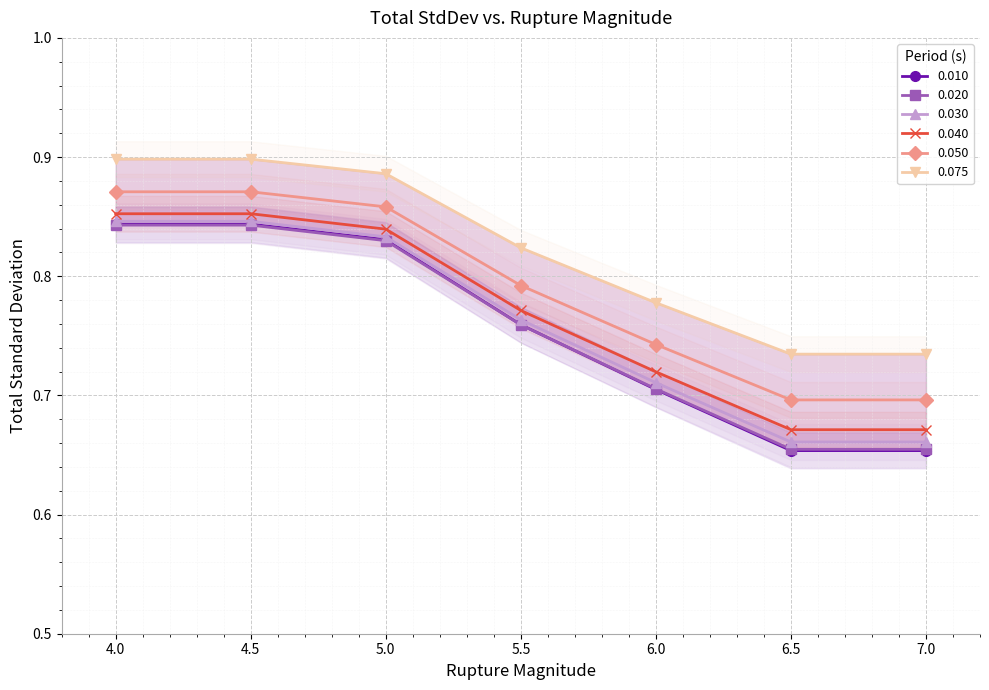

Rank the series at 5.0 from highest to lowest value.

0.075, 0.050, 0.040, 0.030, 0.010, 0.020